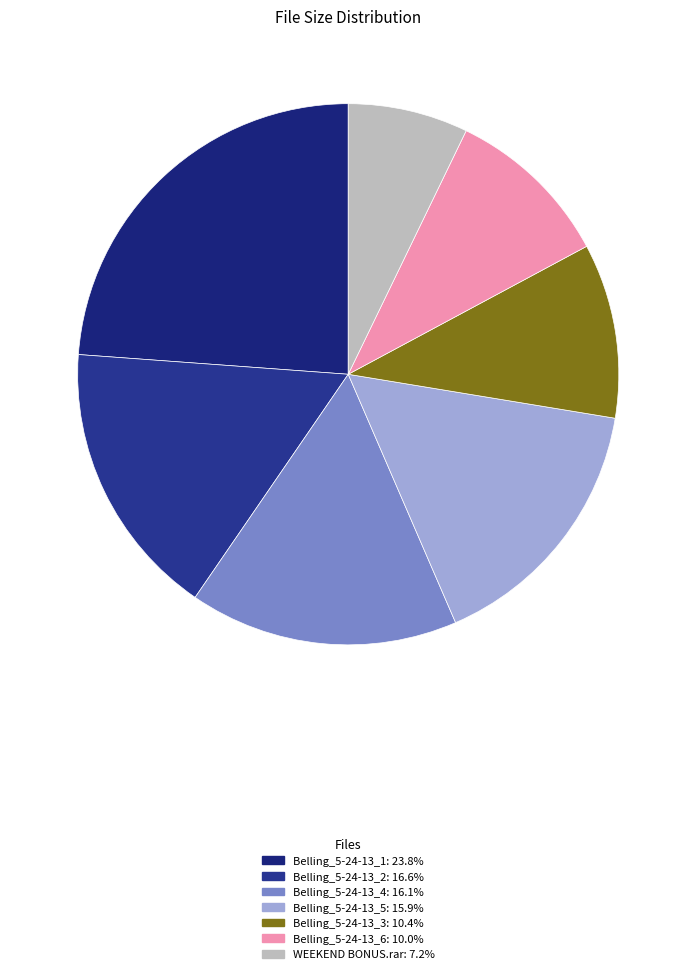

How many slices are in this pie chart?

7